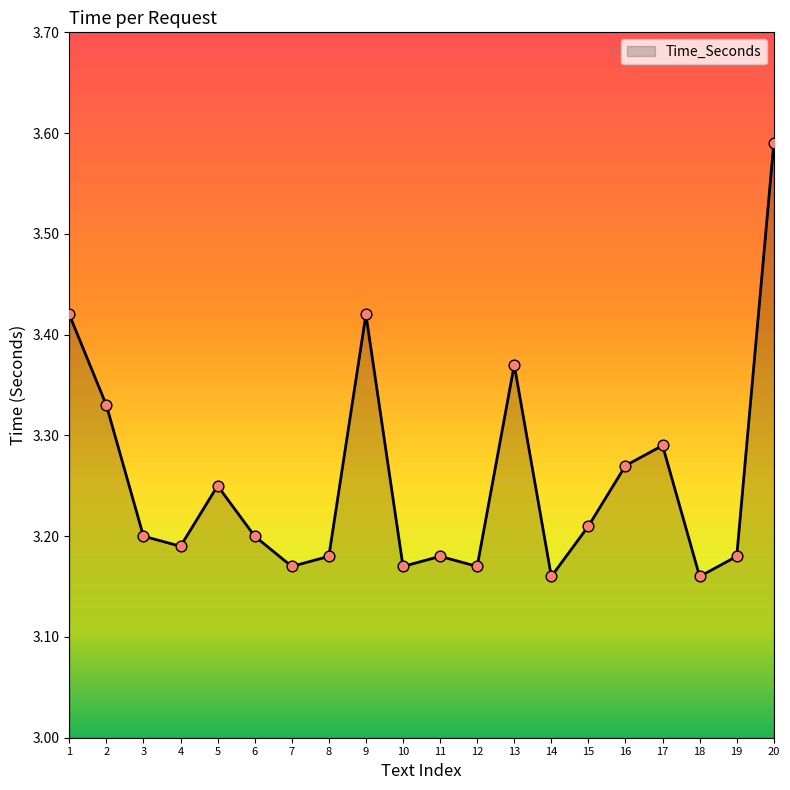

Approximately how many times larger is the value at 15 compared to 19?

1.0